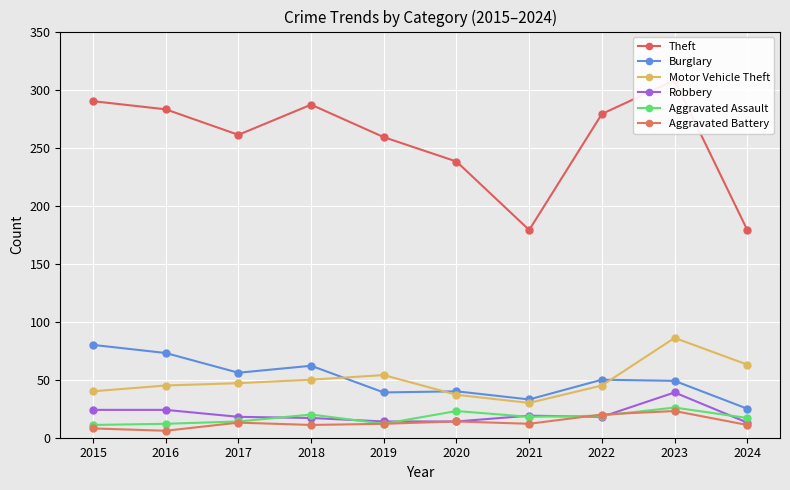

What is the value of the Robbery point at the 3rd from the left?

18